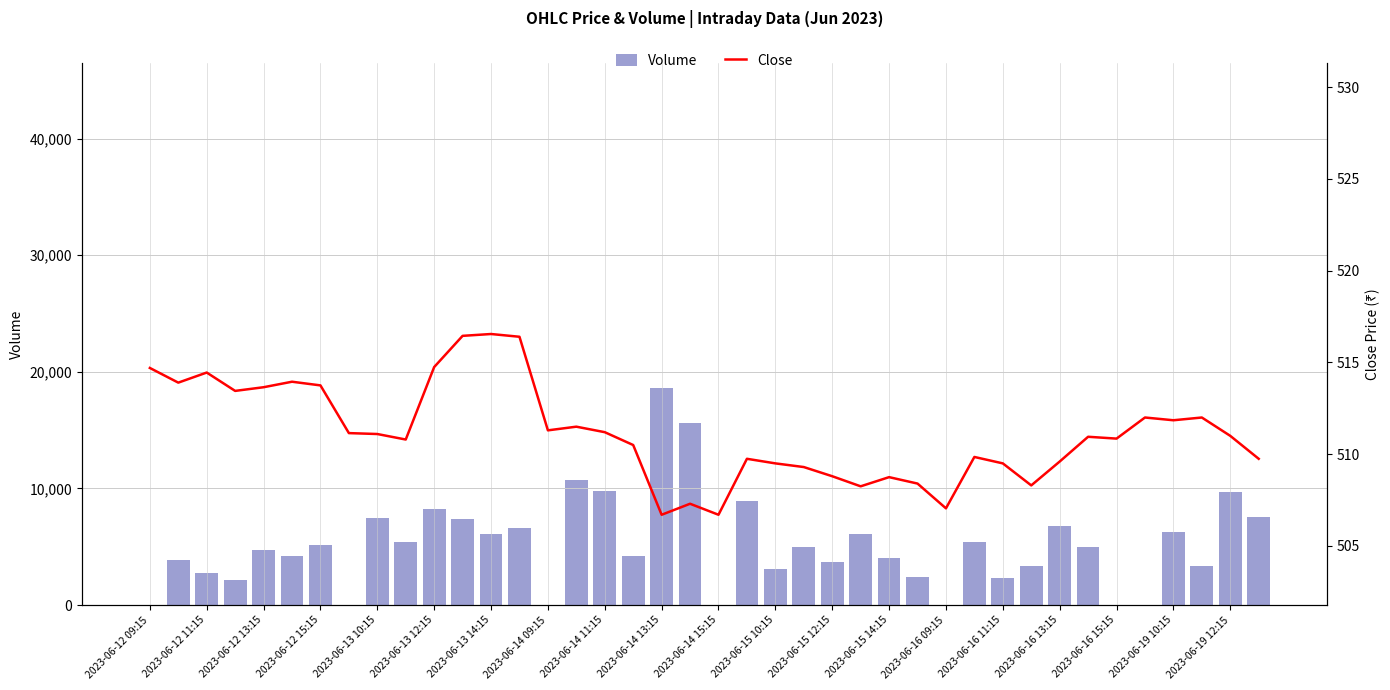

What is the highest value of the Volume series?

18594